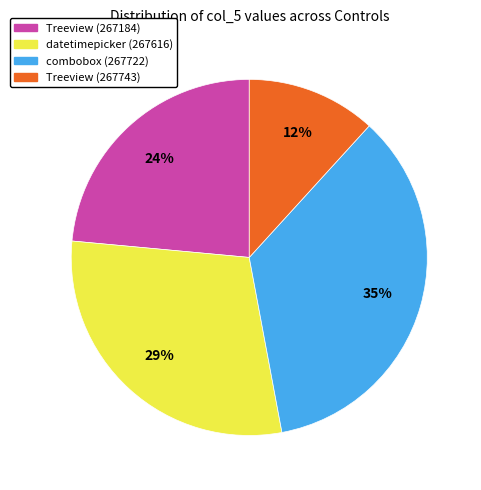

What is the smallest slice in the pie chart?

Treeview (267743)